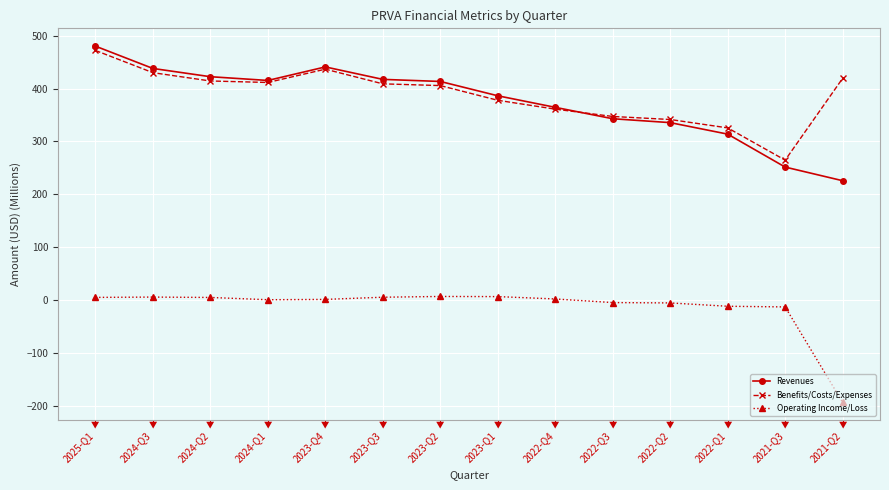

Is the value of Revenues at 2022-Q4 greater than the value of Operating Income/Loss at 2023-Q3?

Yes